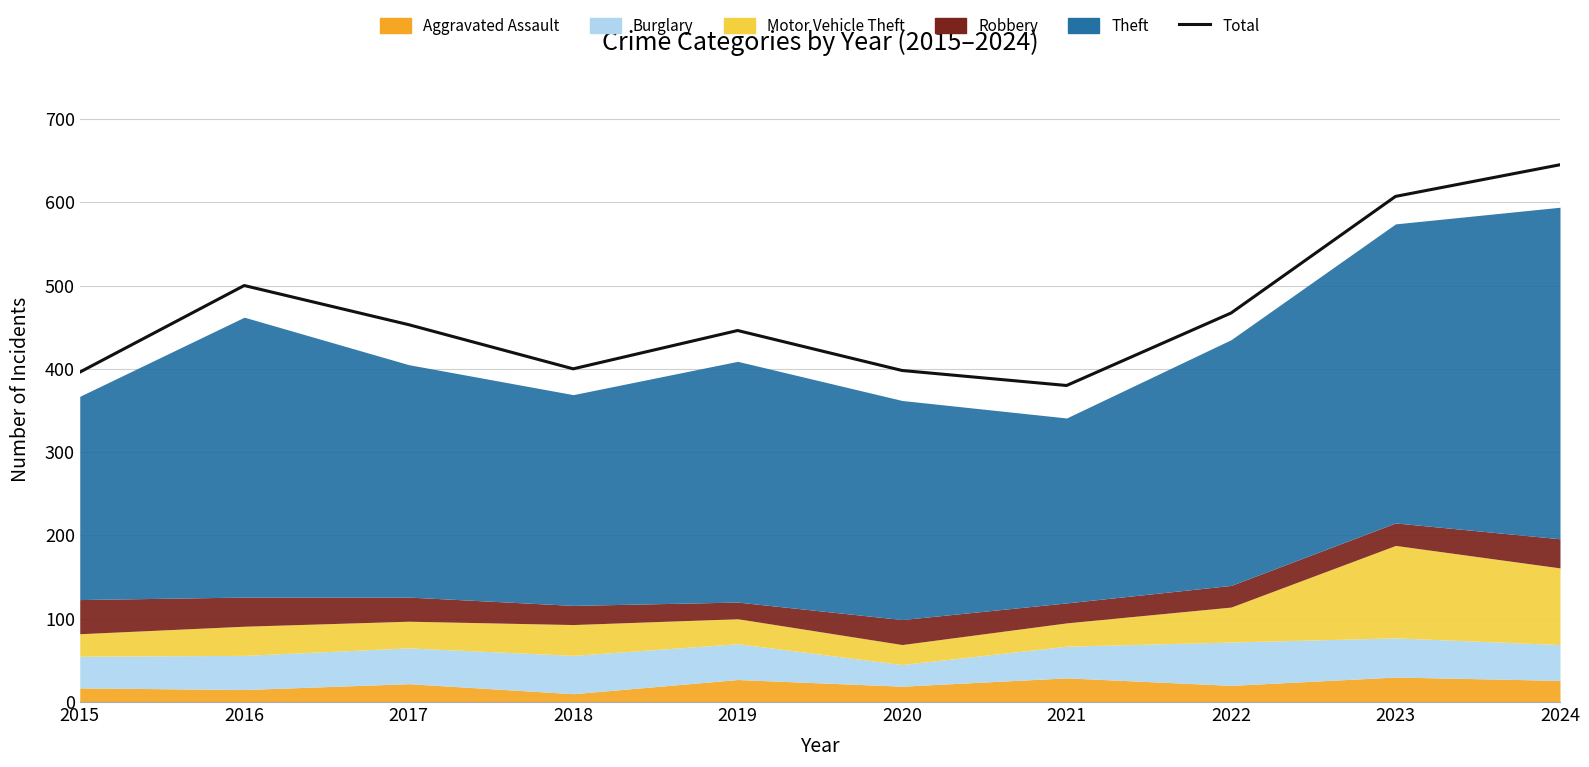

True or false: there are more than 0 points higher than both neighbors.

True